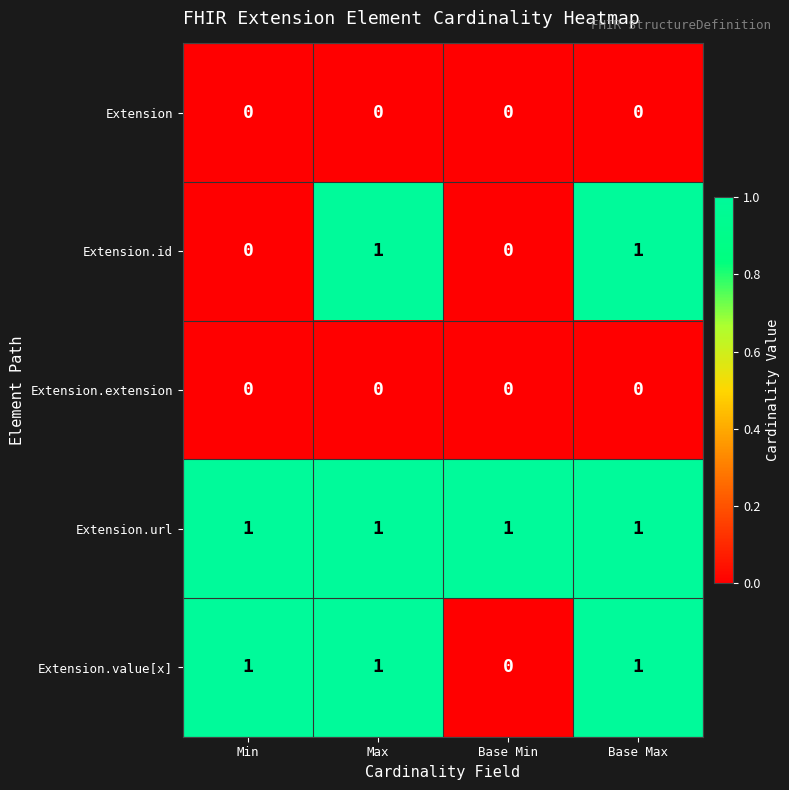

Which series changed the most between Min and Max?

Extension.id